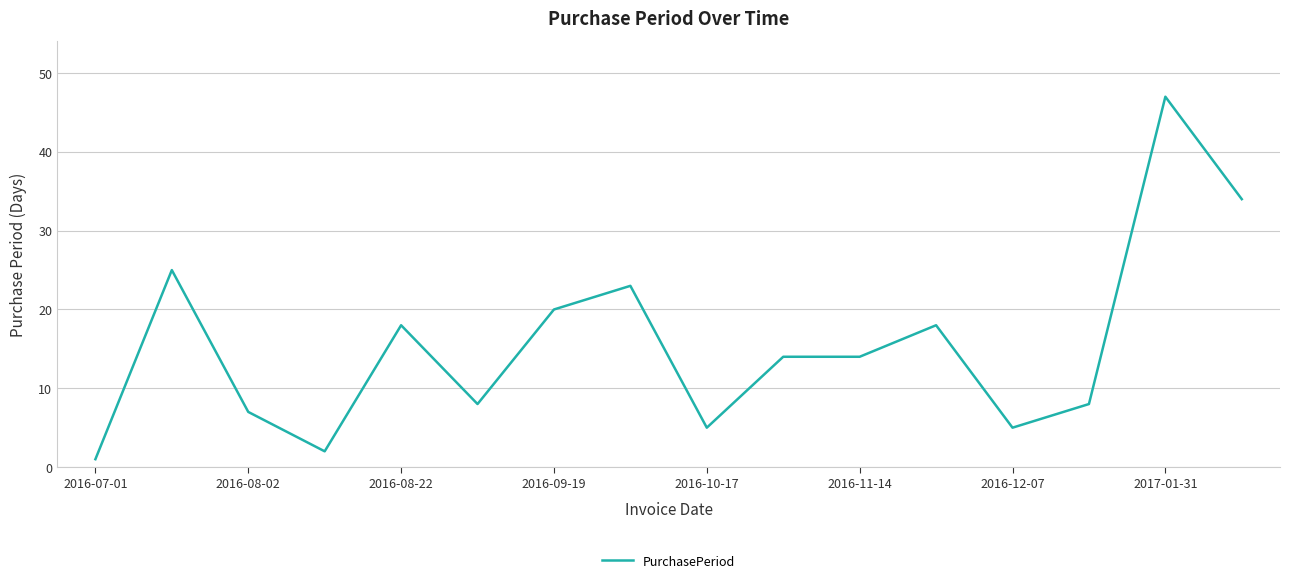

What is the maximum value shown in the chart?

47